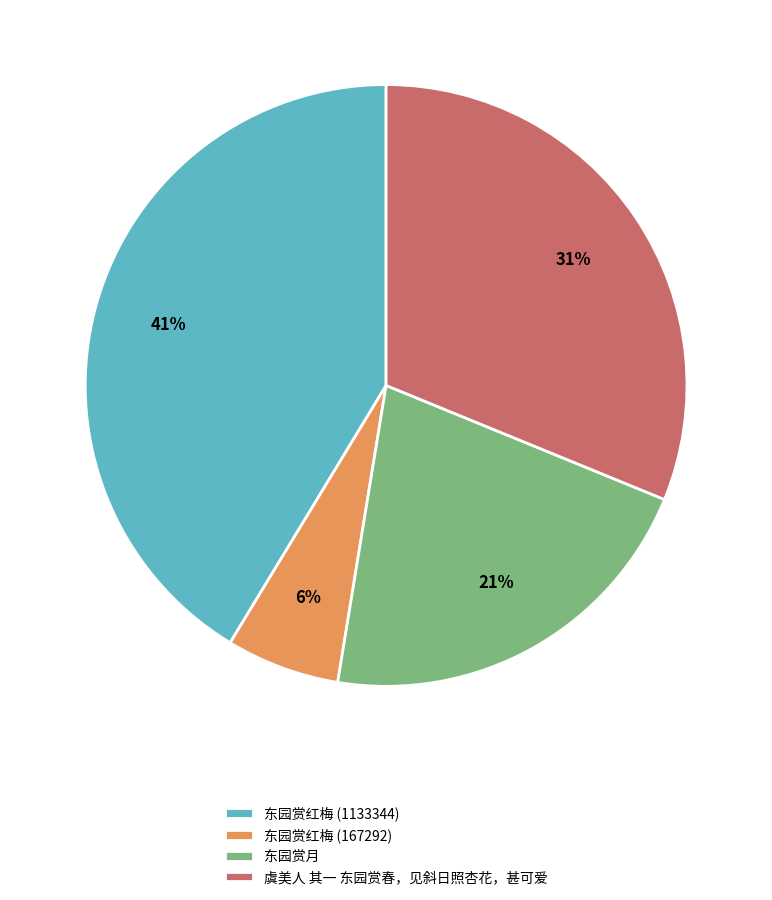

Does 东园赏红梅 (167292) represent more than half of the total?

No